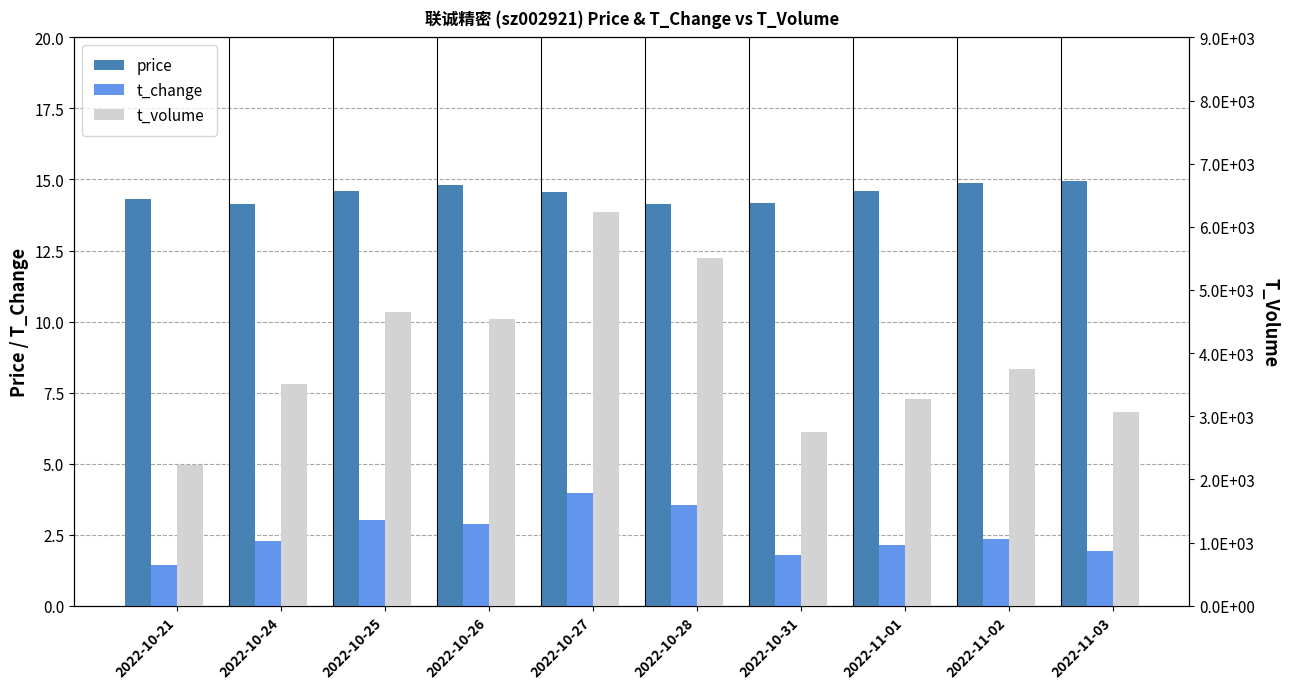

True or false: price has a value of 14.3 at 2022-10-21.

True